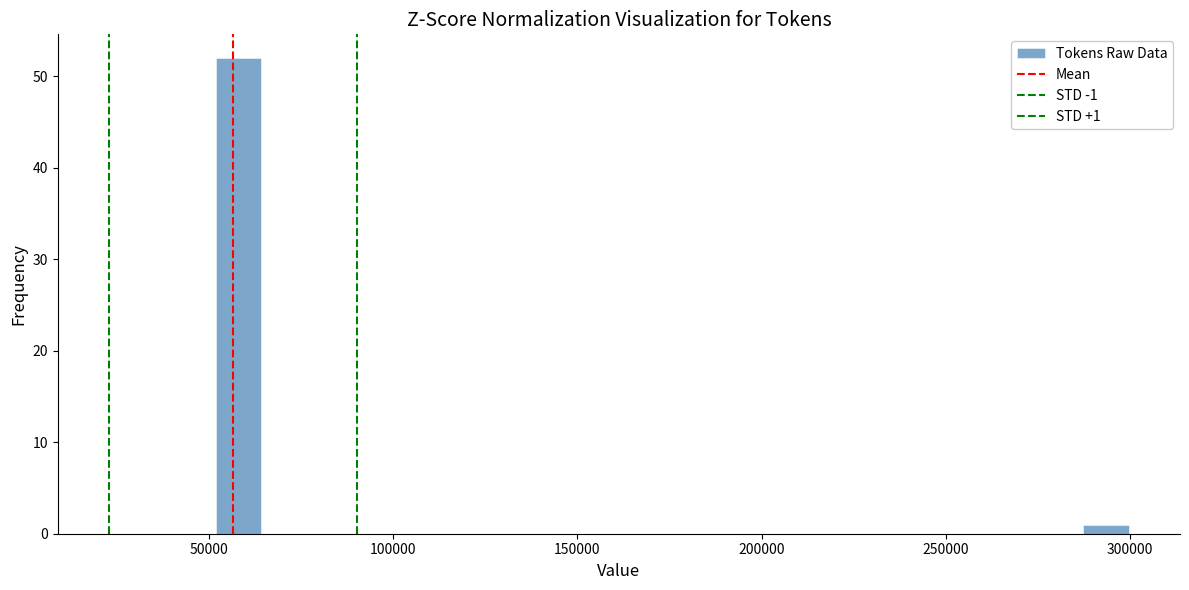

Around what value on the x-axis is the tallest bar? Give the approximate position of its centre, as read against the axis.

60000